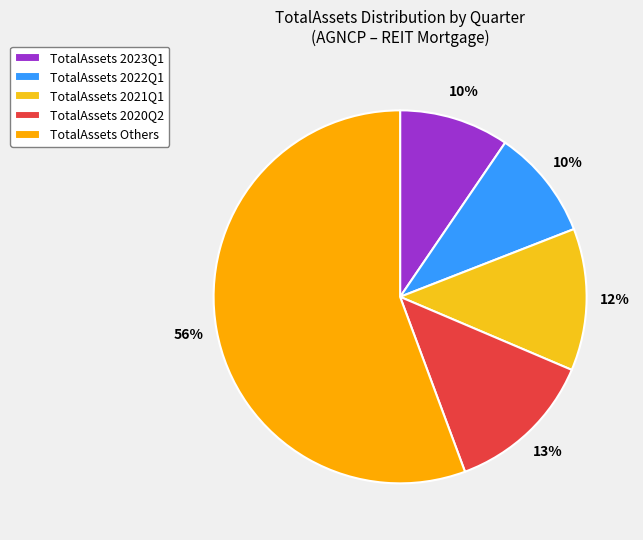

Count the number of slices in the pie.

5